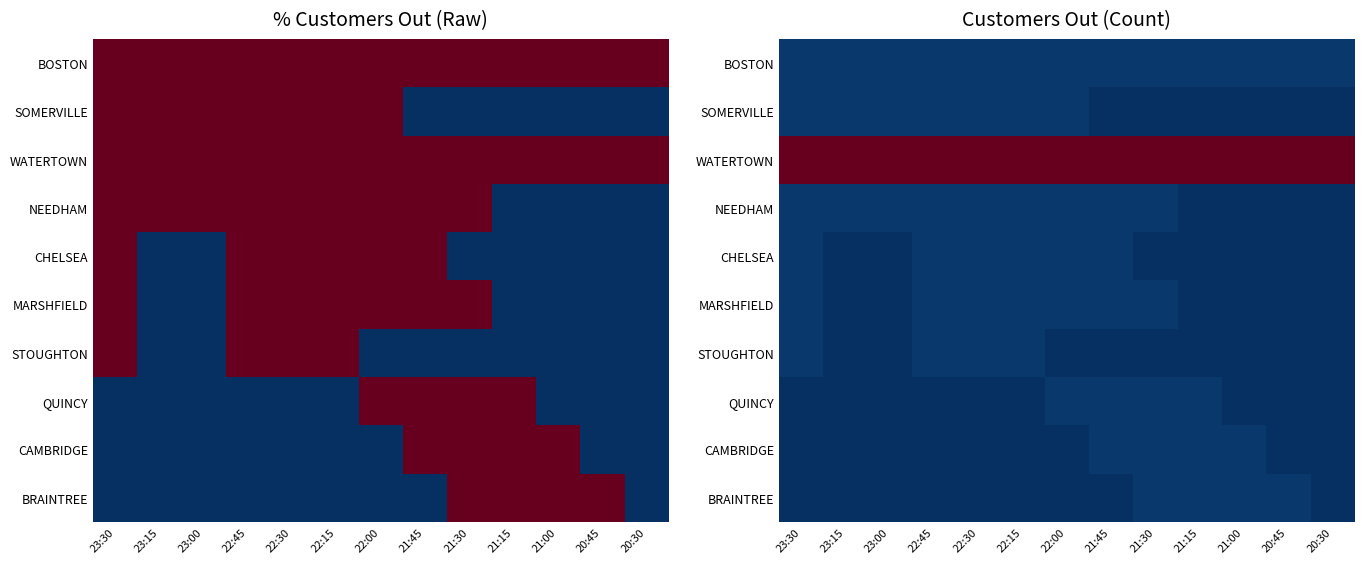

True or false: WATERTOWN has a value of 101 at 20:45.

False